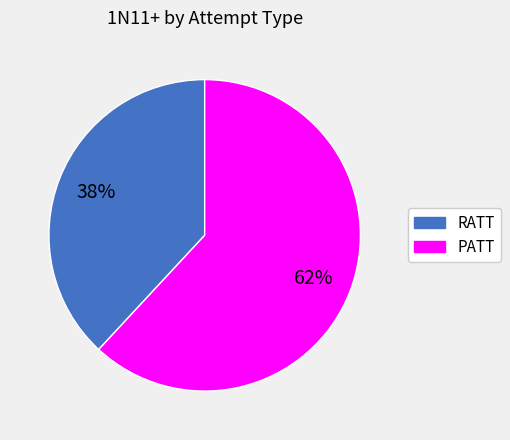

Is the sum of RATT and PATT greater than half?

Yes